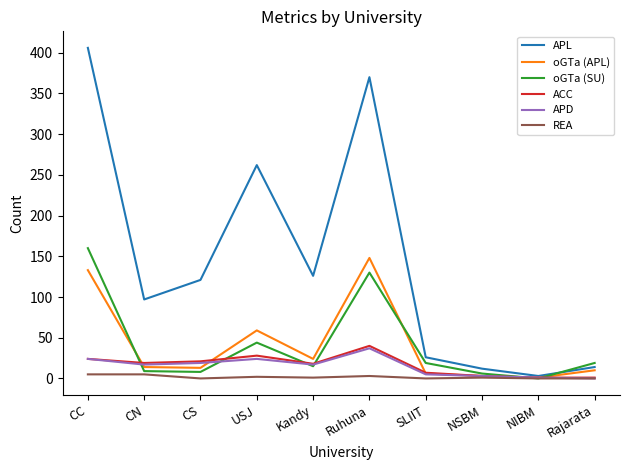

Is the value of ACC at USJ greater than the value of oGTa (APL) at Rajarata?

Yes